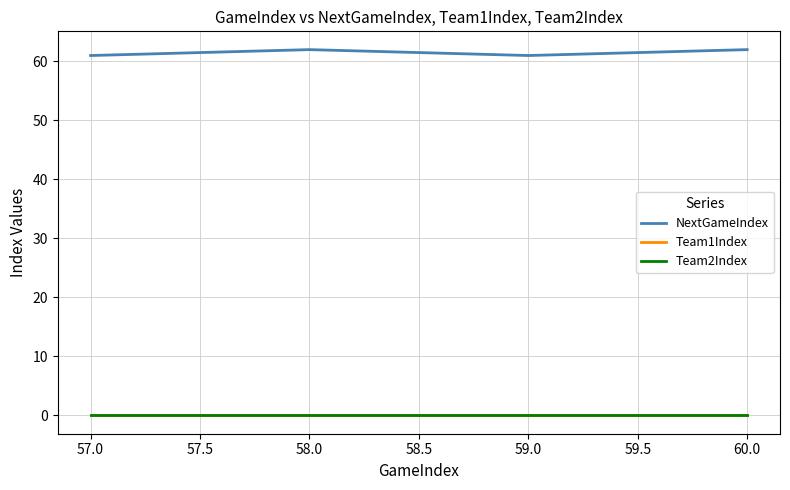

Reading right to left, list all the values displayed in this chart.

NextGameIndex: 62	61	62	61
Team1Index: 0	0	0	0
Team2Index: 0	0	0	0